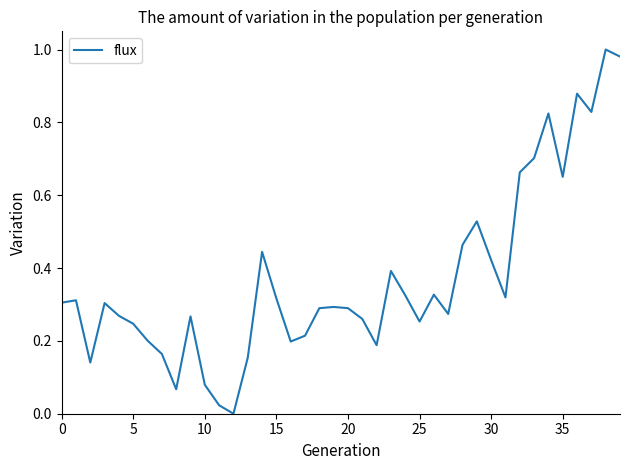

Which label corresponds to the largest value in the chart?

38